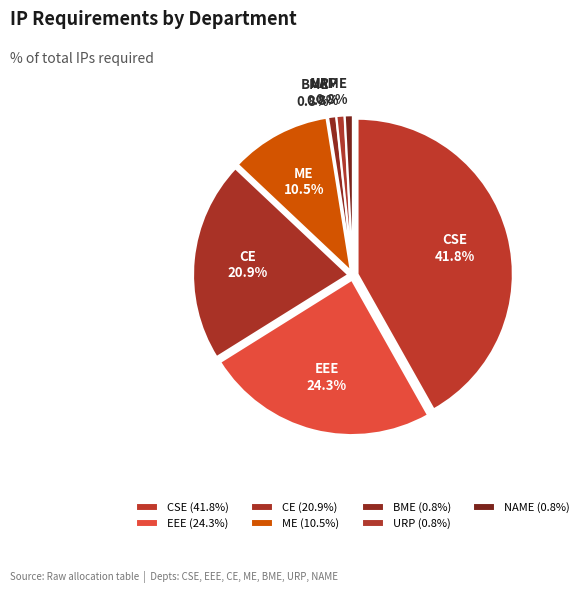

Count the number of slices in the pie.

7